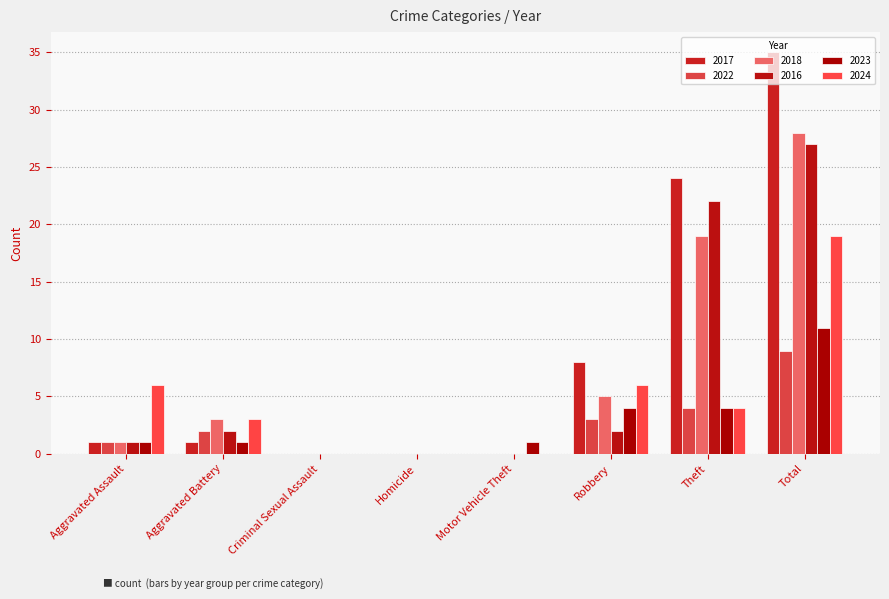

What are all the series names shown in the legend?

2017, 2022, 2018, 2016, 2023, 2024